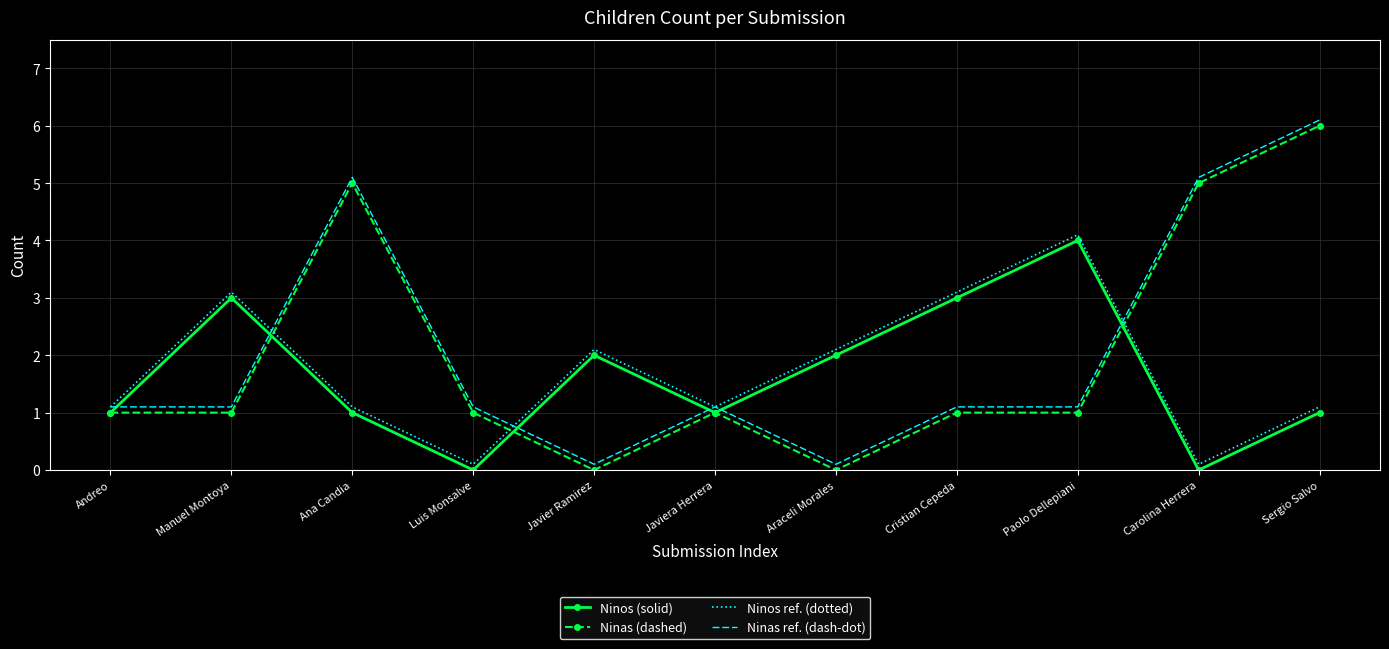

Is the value of Ninos ref. (dotted) at Araceli Morales greater than the value of Ninos (solid) at Sergio Salvo?

Yes